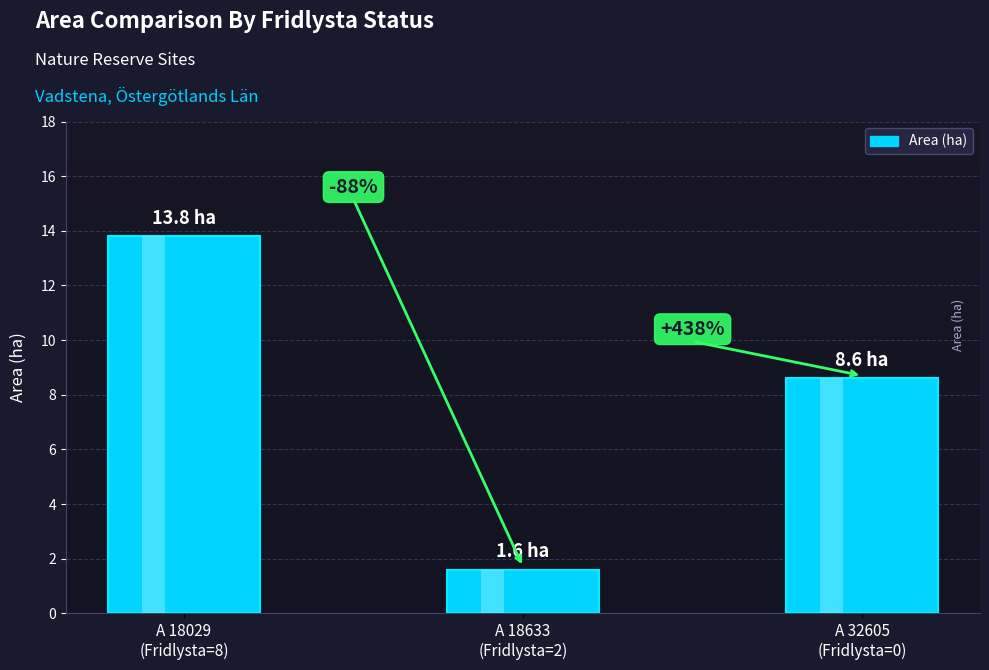

What is the label of the 3rd bar from the right?

A 18029
(Fridlysta=8)